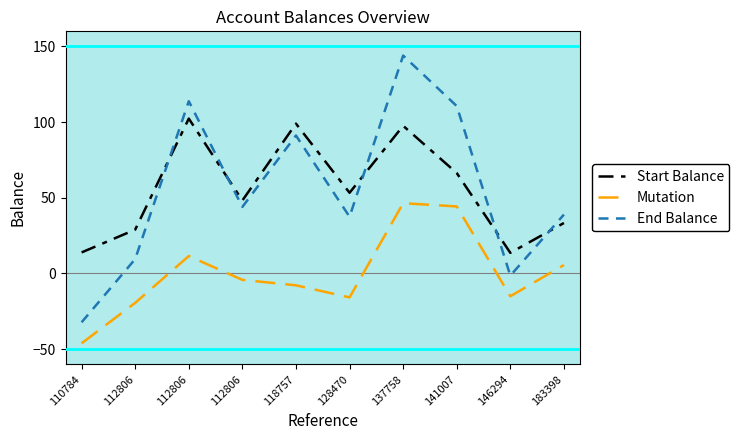

What are all the series names shown in the legend?

Start Balance, Mutation, End Balance